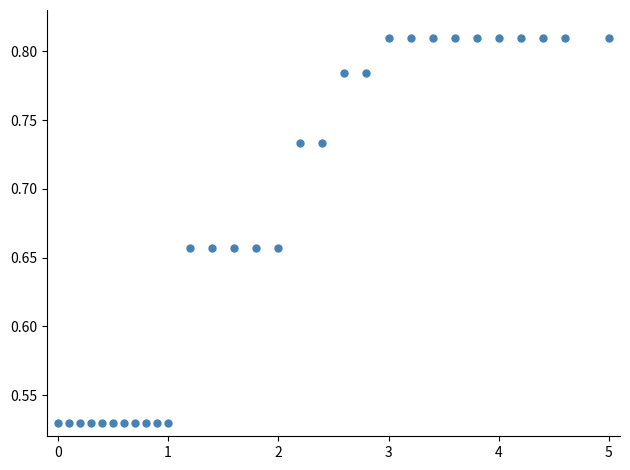

What is the range of Y values (max minus min)?

0.3